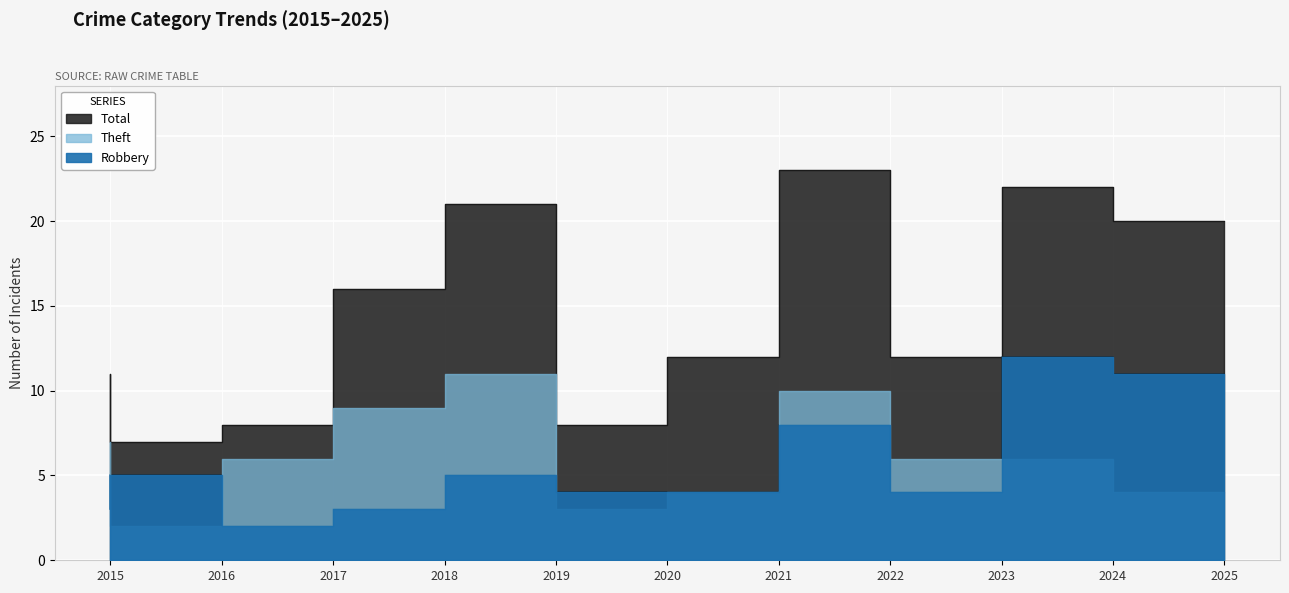

Is it true that Robbery equals 11 at 2025?

True